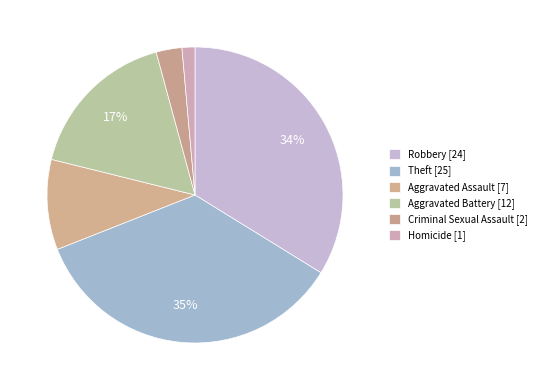

To the nearest percent, what is the difference between the largest and smallest slice percentages?

34%